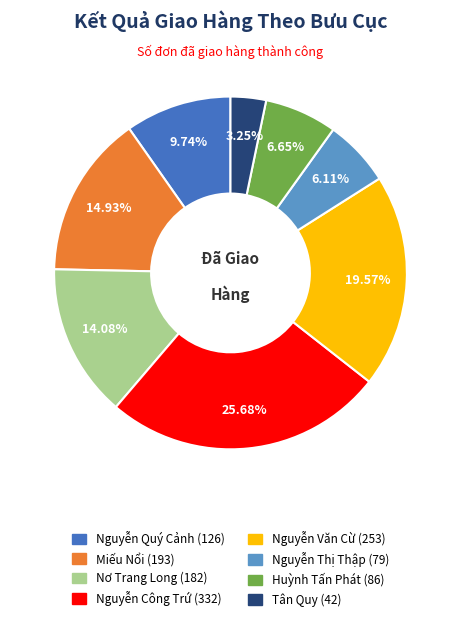

Does Huỳnh Tấn Phát represent more than half of the total?

No